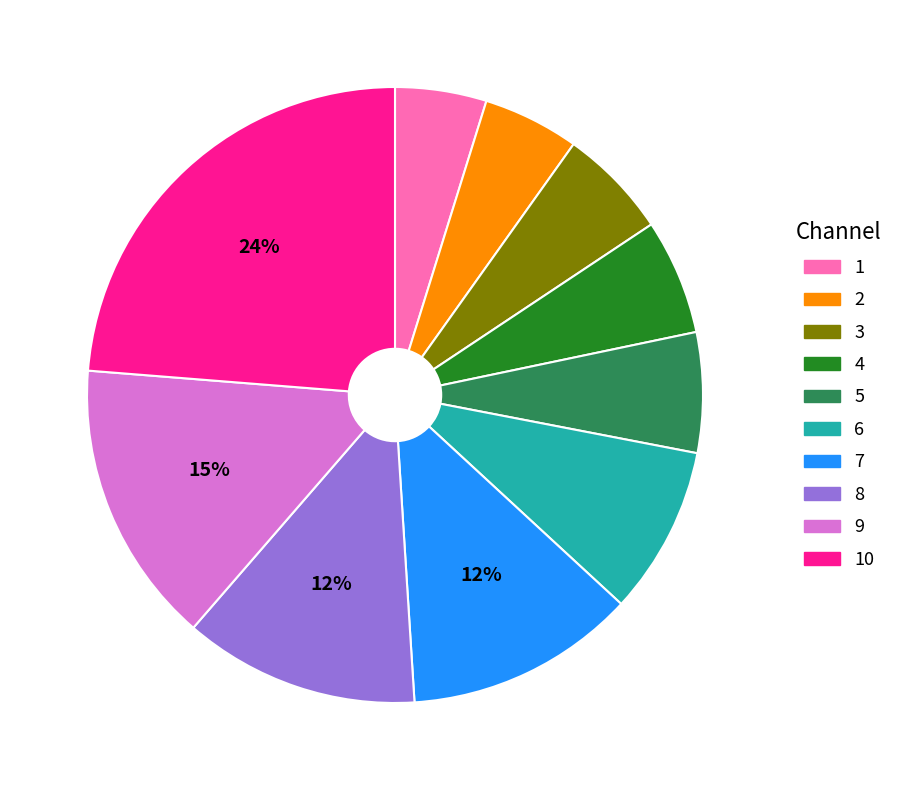

Is there a majority slice in this chart?

No